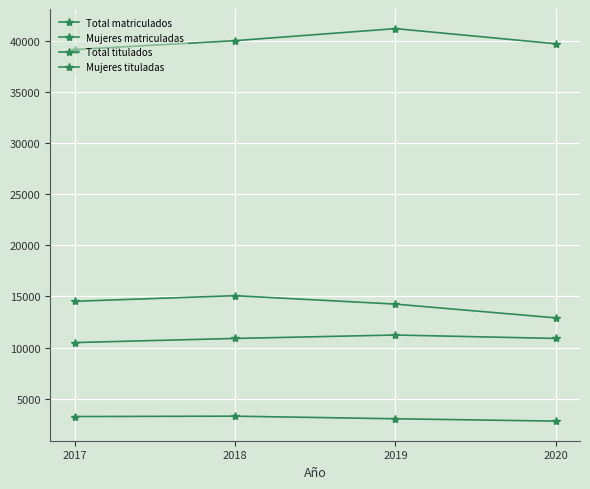

Count the Total matriculados values in the range 39739 to 41222.

3